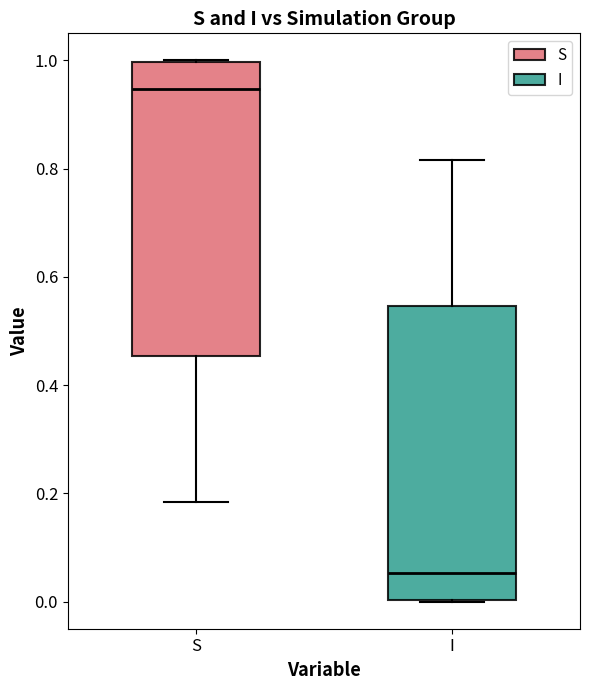

Which box's median line is the highest?

S